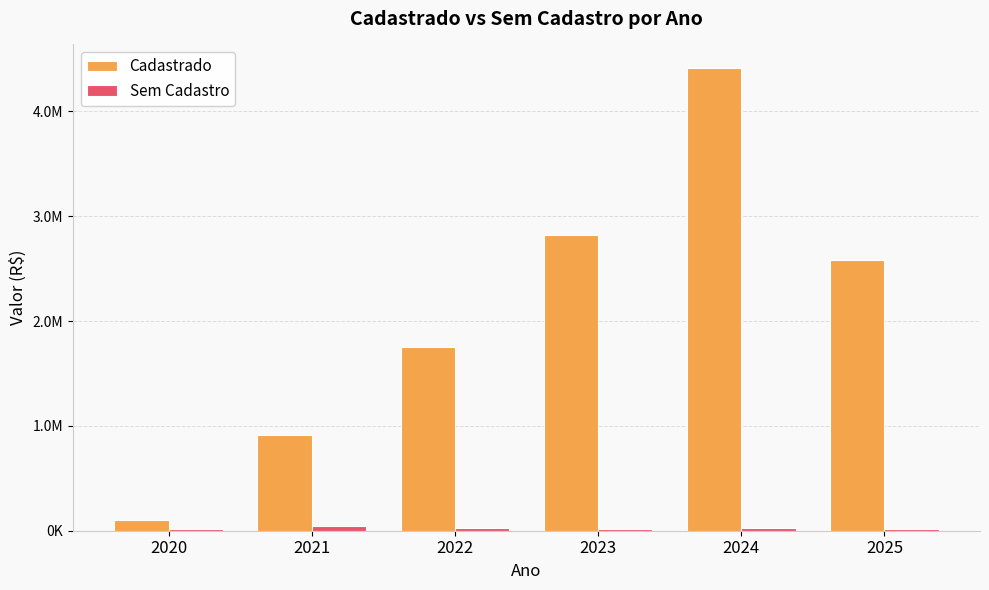

What are all the series names shown in the legend?

Cadastrado, Sem Cadastro